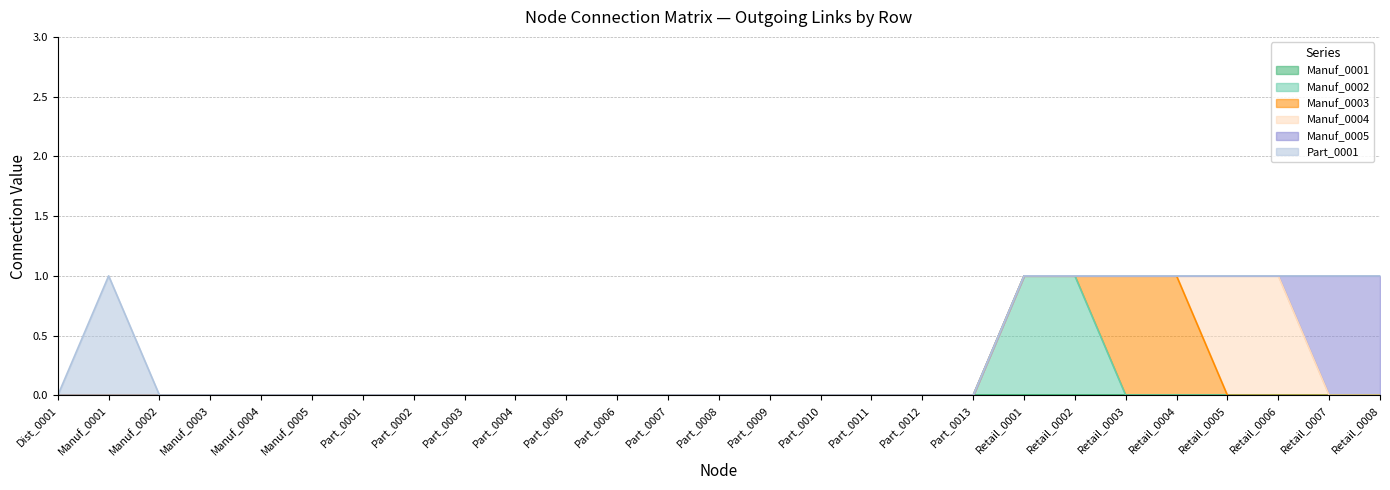

How many distinct data groups are displayed?

6